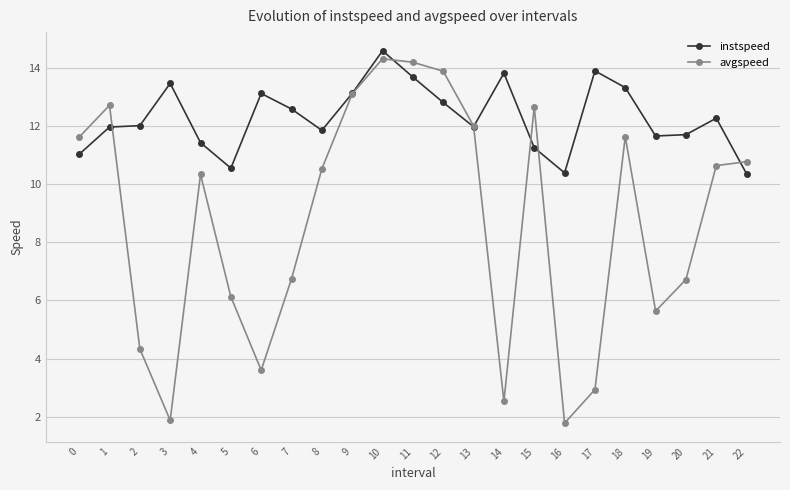

Which series has the widest spread of values?

avgspeed